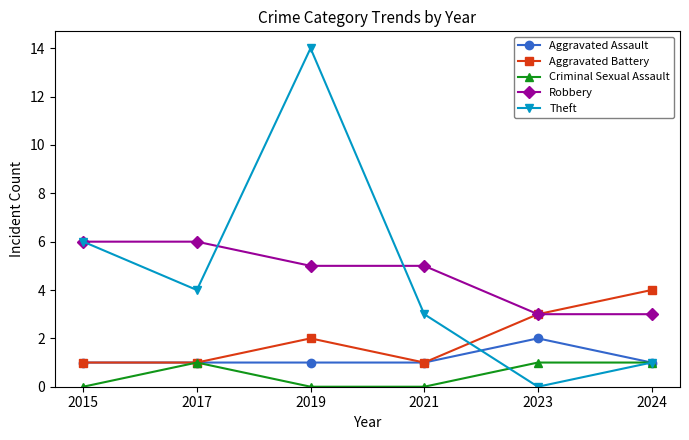

True or false: Aggravated Battery and Theft cross at least once.

True